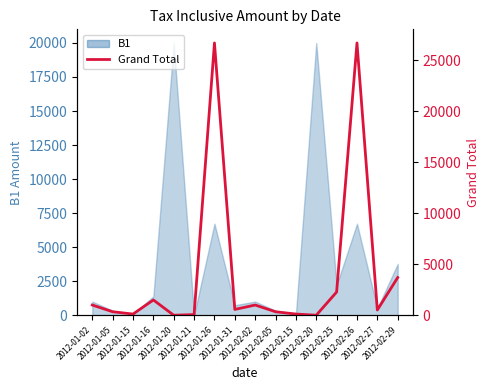

At which category does the chart reach its peak across all series?

2012-01-26